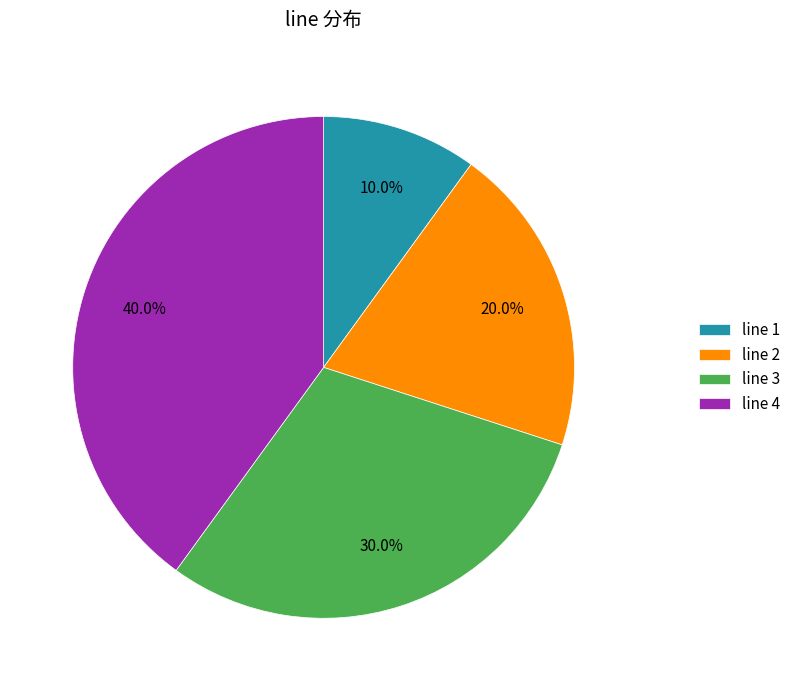

How many slices are in this pie chart?

4